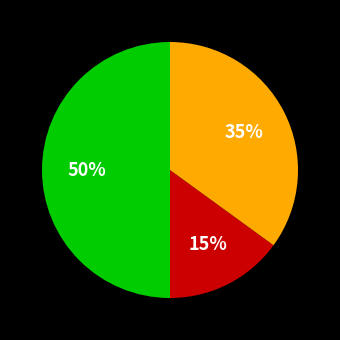

To the nearest percent, what is the difference between the largest and smallest slice percentages?

35%